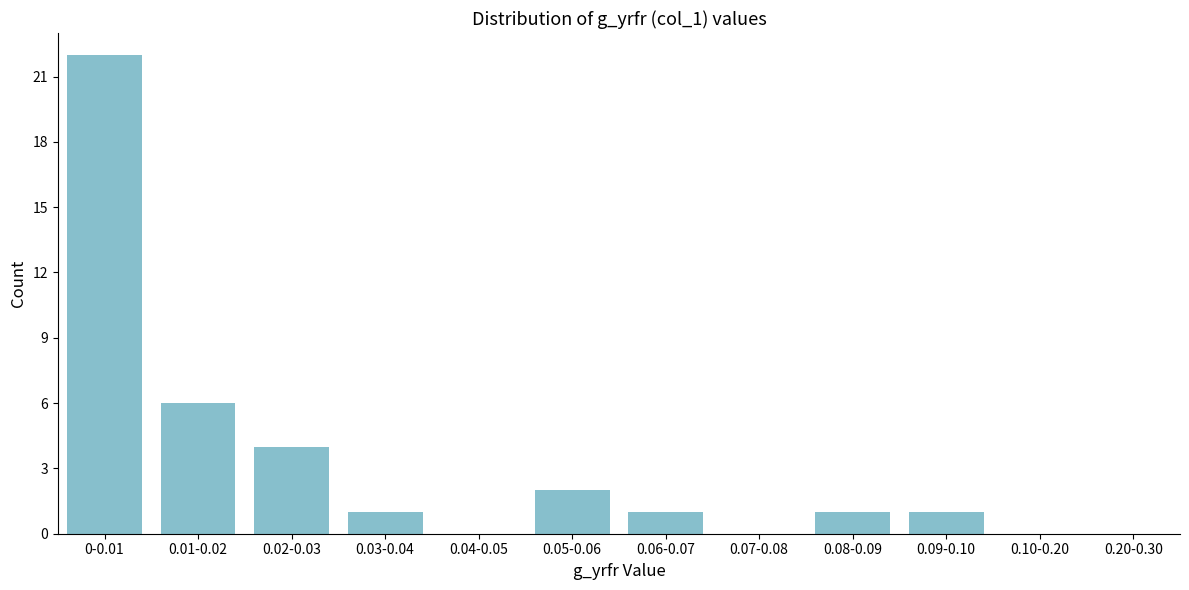

Reading left to right, list all the values displayed in this chart.

0-0.01=22	0.01-0.02=6	0.02-0.03=4	0.03-0.04=1	0.04-0.05=0	0.05-0.06=2	0.06-0.07=1	0.07-0.08=0	0.08-0.09=1	0.09-0.10=1	0.10-0.20=0	0.20-0.30=0